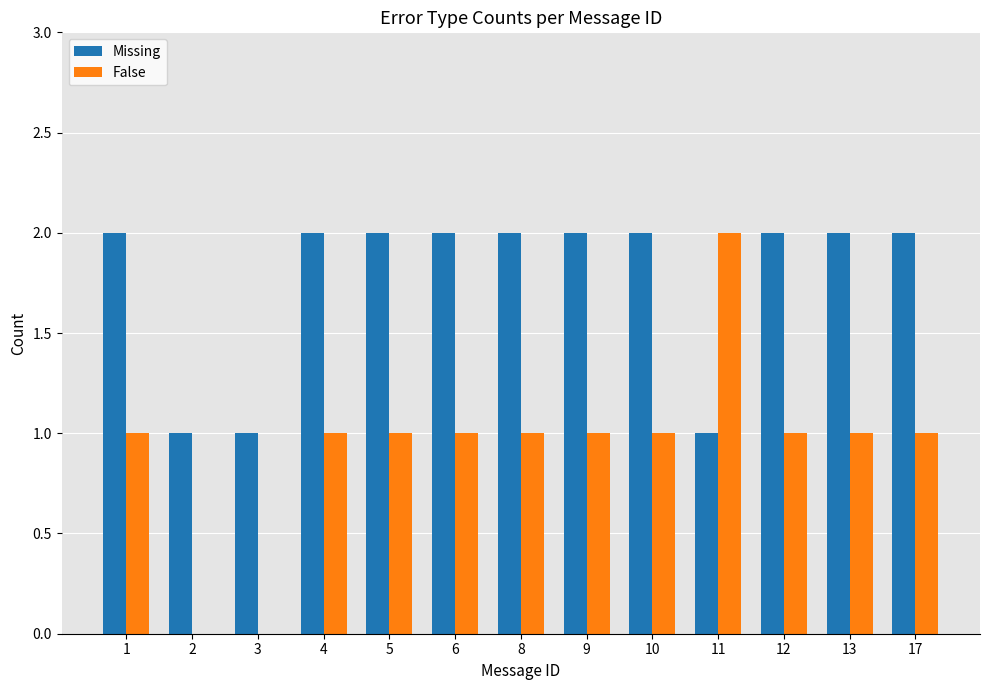

Count the False values in the range 1 to 2.

11